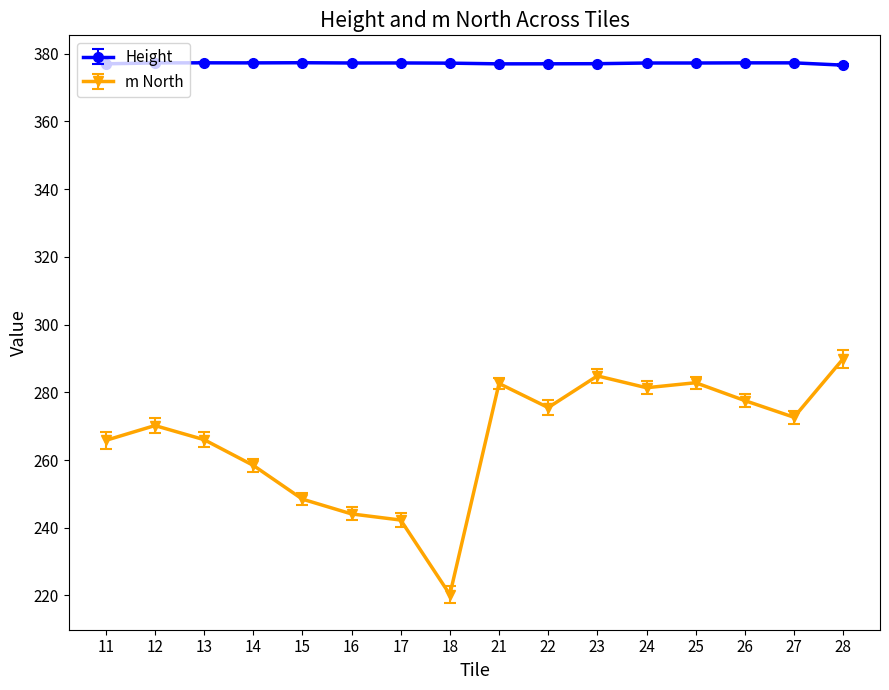

At how many categories does at least one series exceed 246?

16